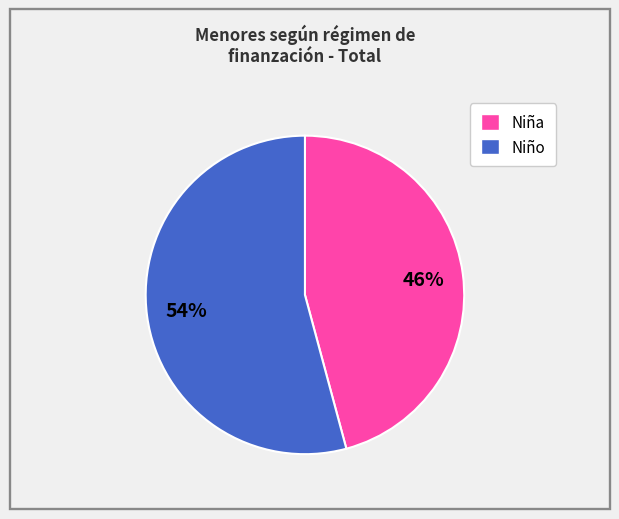

Which category has the biggest portion of the pie?

Niño